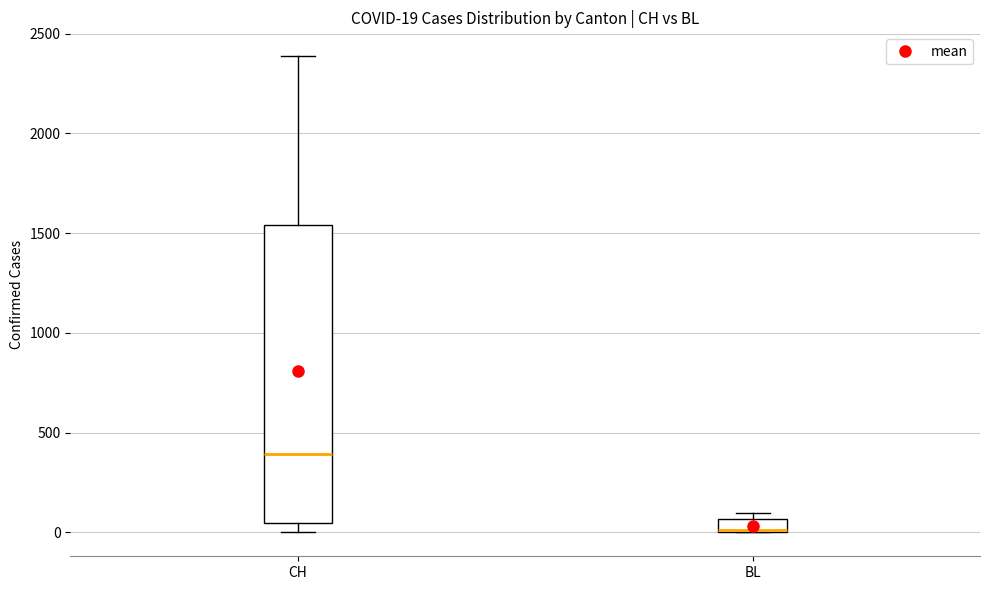

Which box's median line is the lowest?

BL